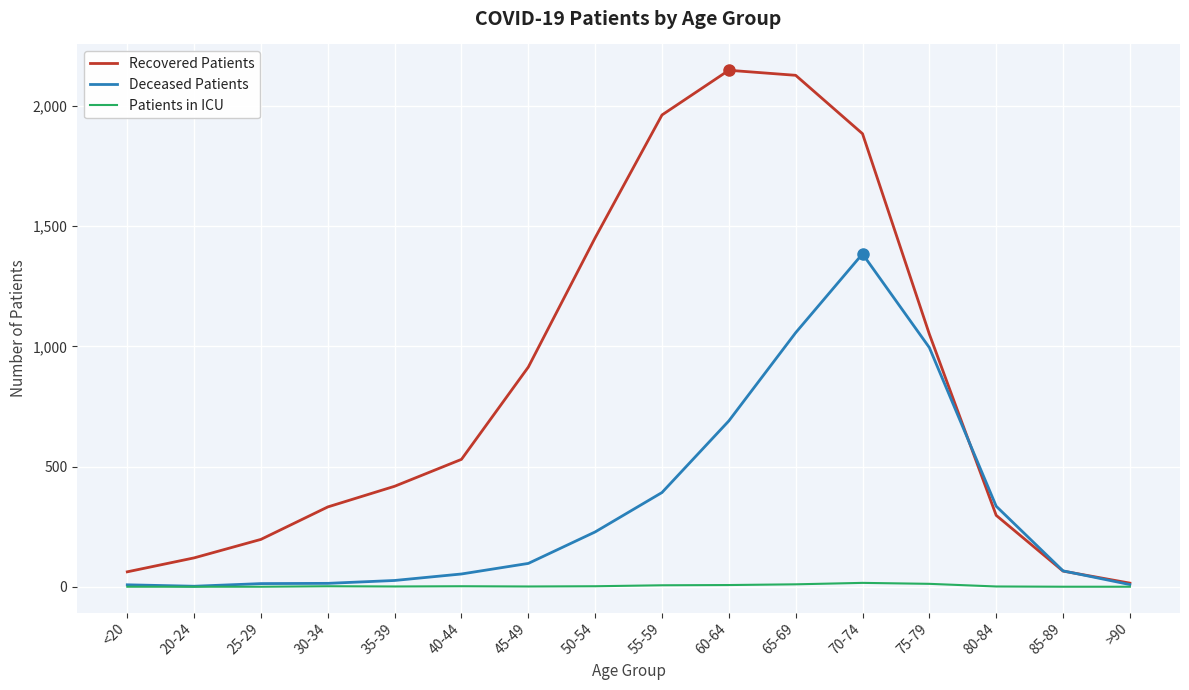

What is the difference between the maximum and second lowest values in the Deceased Patients series?

1377